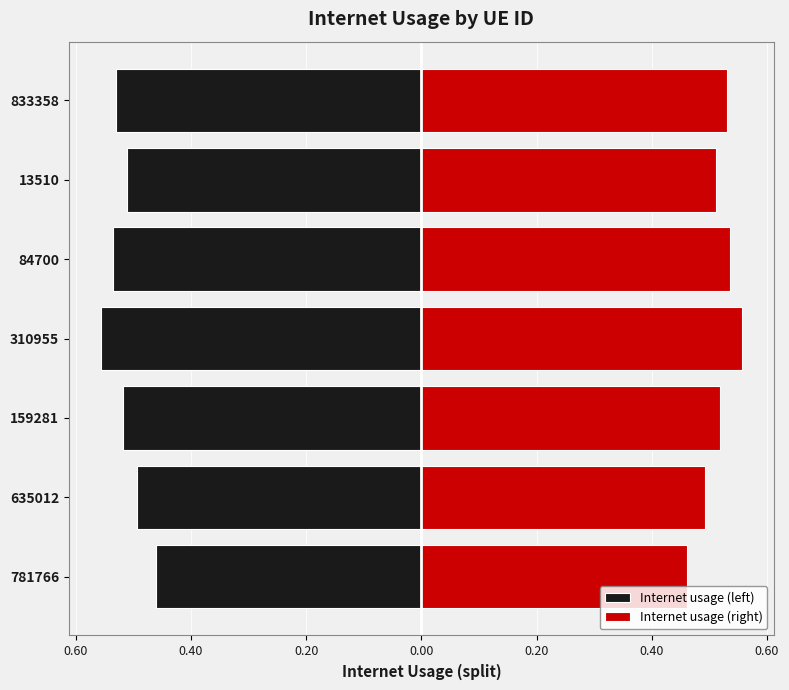

What is the value of the Internet usage (right) bar at the 4th from the left?

0.6